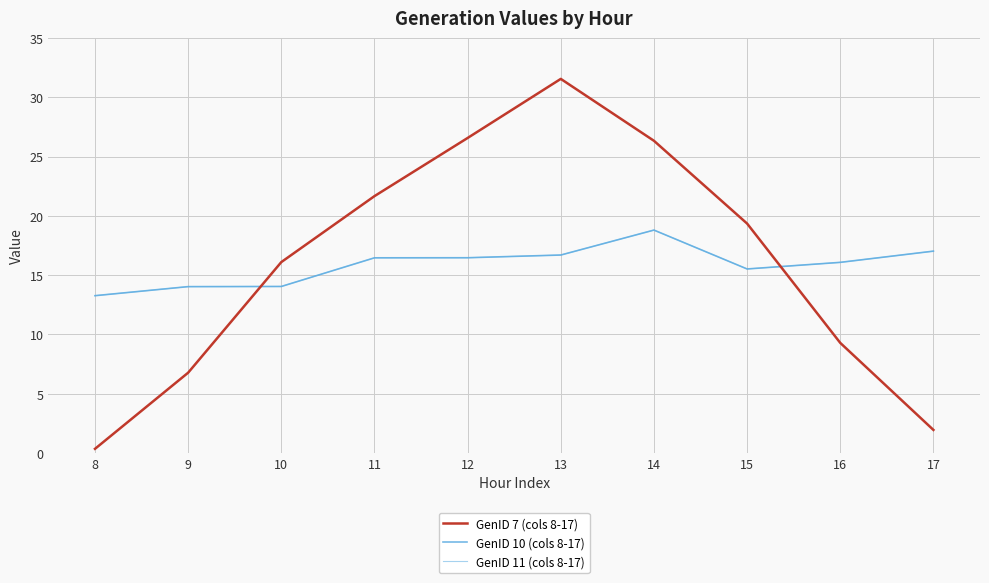

Reading left to right, transcribe all the data shown in this chart.

GenID 7 (cols 8-17): 8=0.3	9=6.8	10=16.1	11=21.7	12=26.6	13=31.6	14=26.3	15=19.3	16=9.3	17=1.9
GenID 10 (cols 8-17): 8=13.3	9=14.0	10=14.0	11=16.5	12=16.5	13=16.7	14=18.8	15=15.5	16=16.1	17=17.0
GenID 11 (cols 8-17): 8=13.3	9=14.0	10=14.0	11=16.5	12=16.5	13=16.7	14=18.8	15=15.5	16=16.1	17=17.0